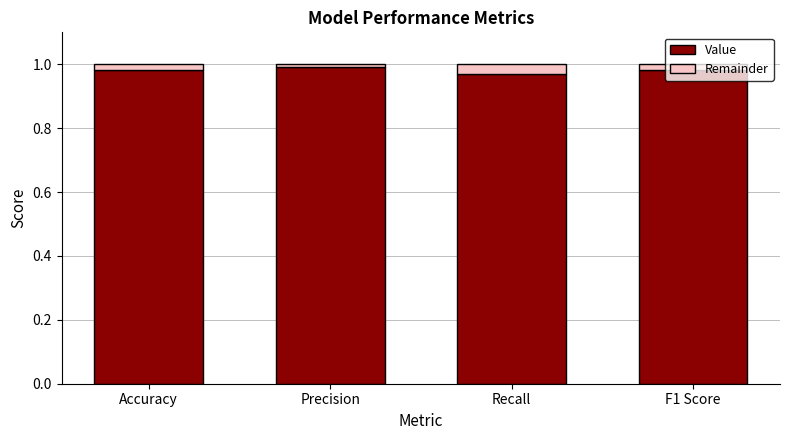

The Value series shows 1.0 at Accuracy. True or false?

True